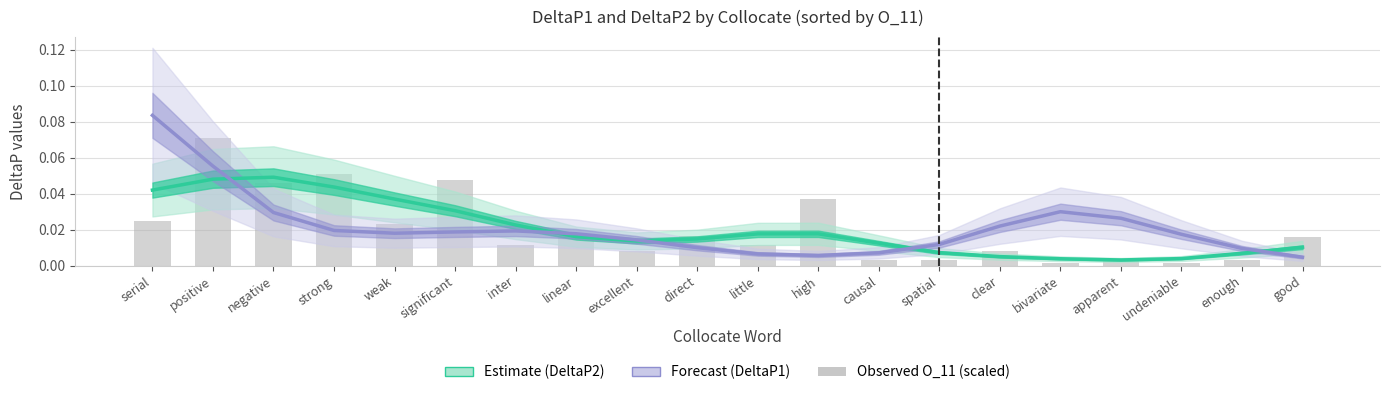

What is the highest value of the Forecast (DeltaP1) series?

0.1